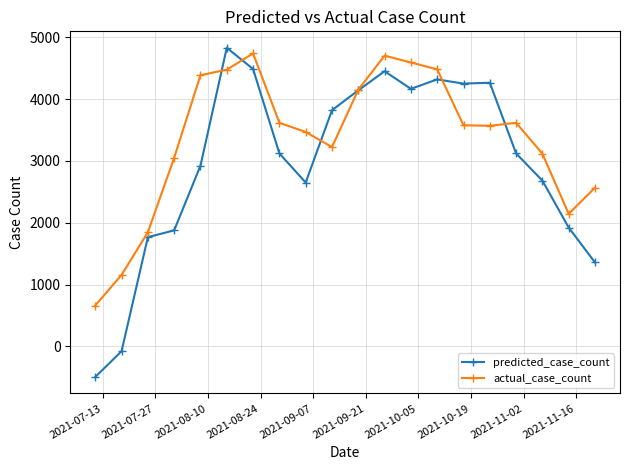

How many times do predicted_case_count and actual_case_count cross each other?

6